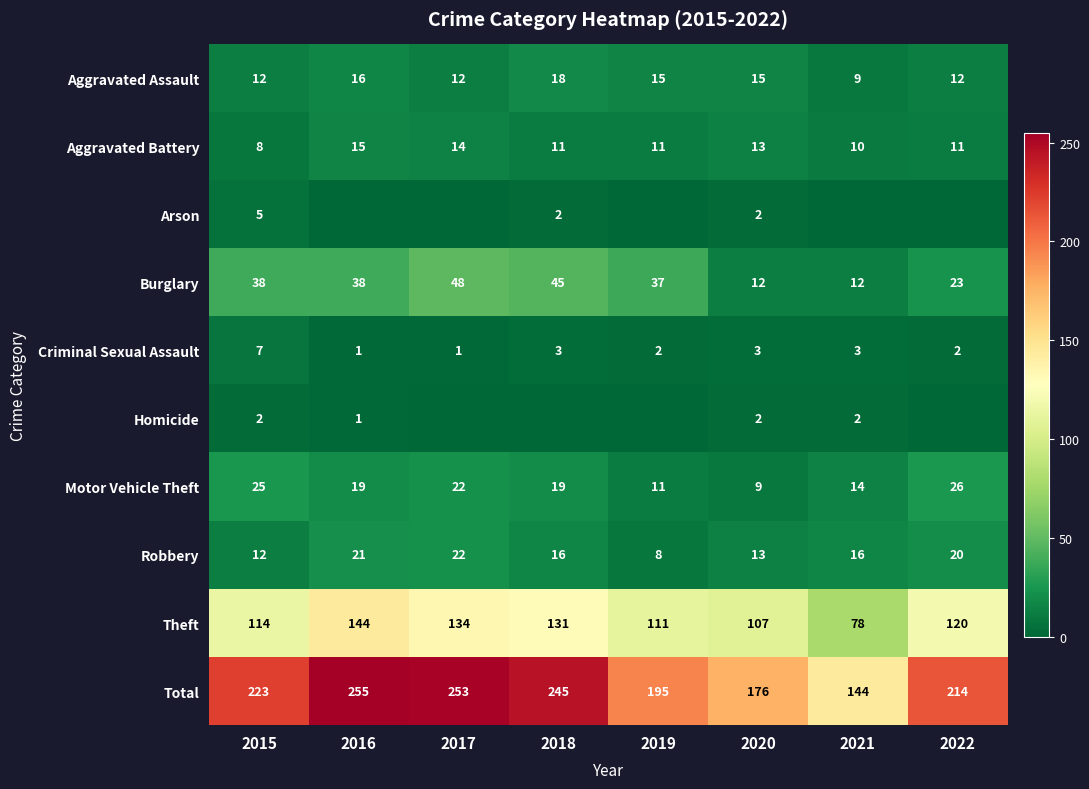

What is the sum of all Motor Vehicle Theft values?

145